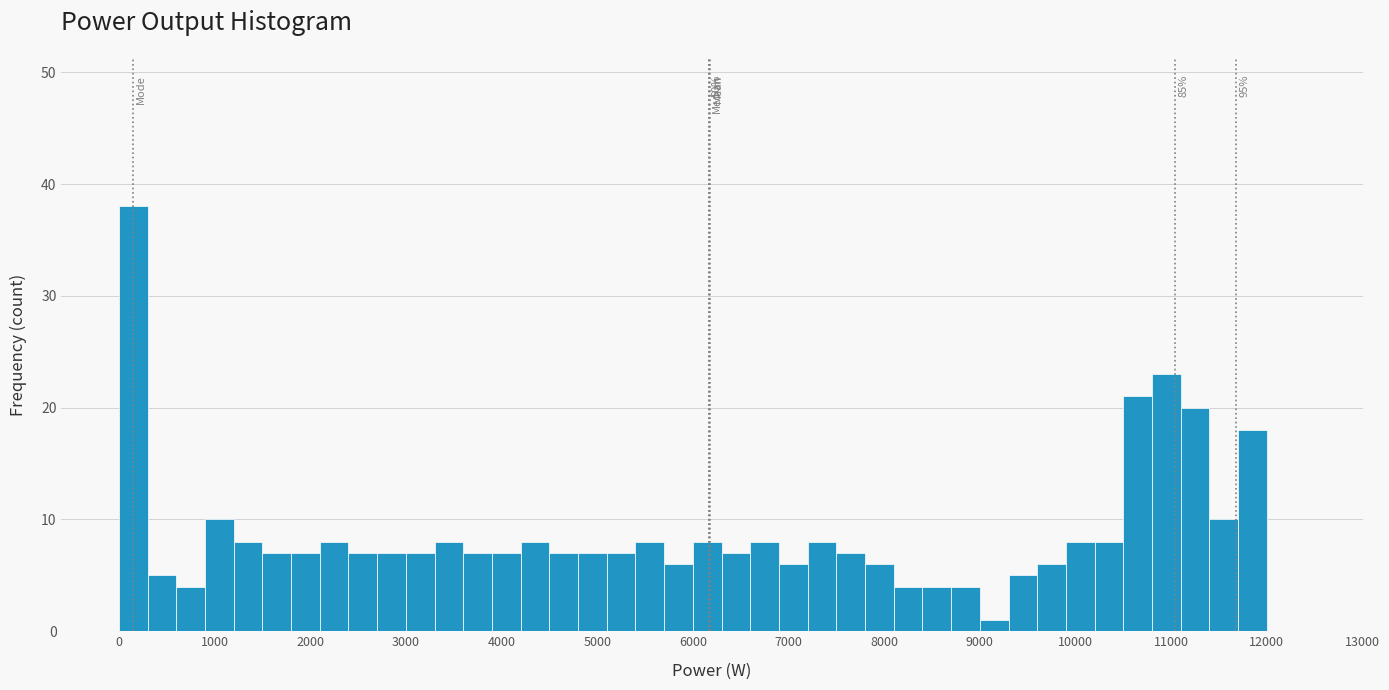

Read against the x-axis, roughly where is the centre of the tallest bar?

200